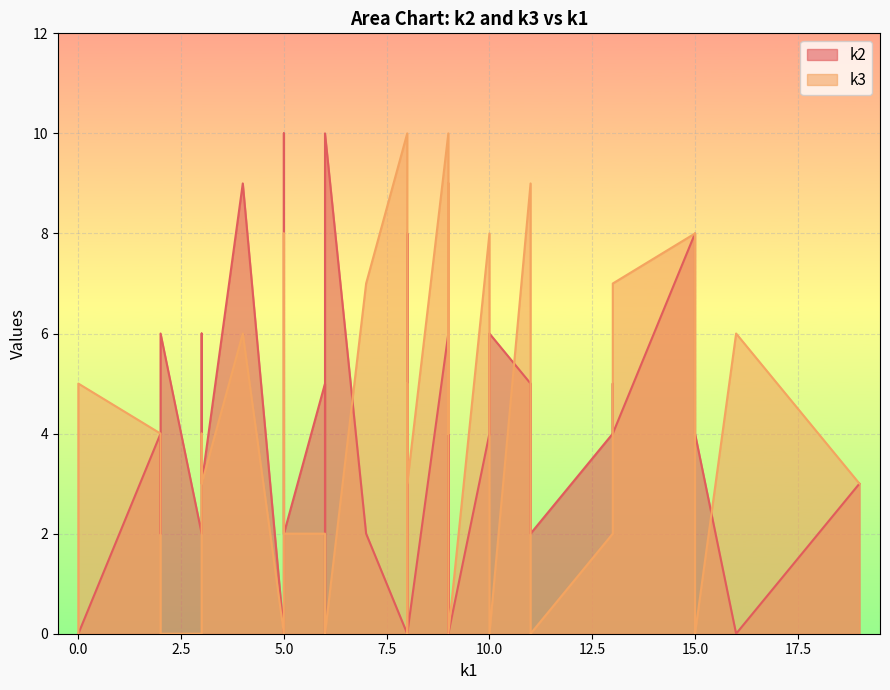

How many lines are shown in the chart?

2